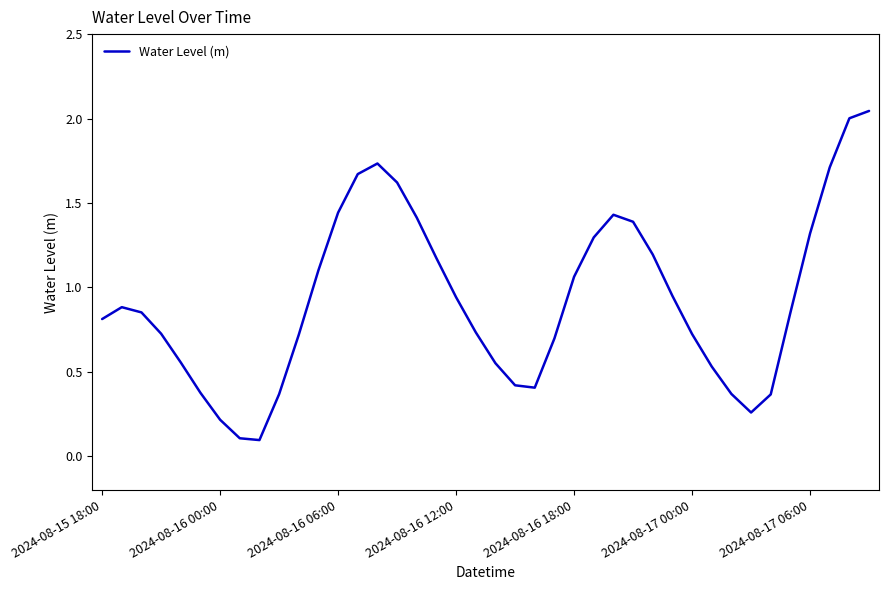

What is the difference between the maximum and minimum values?

1.9